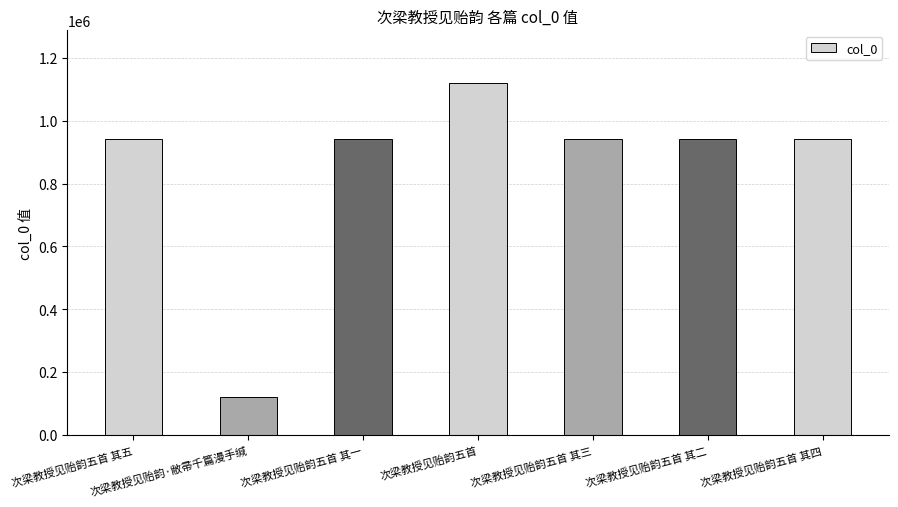

What is the average value?

850225